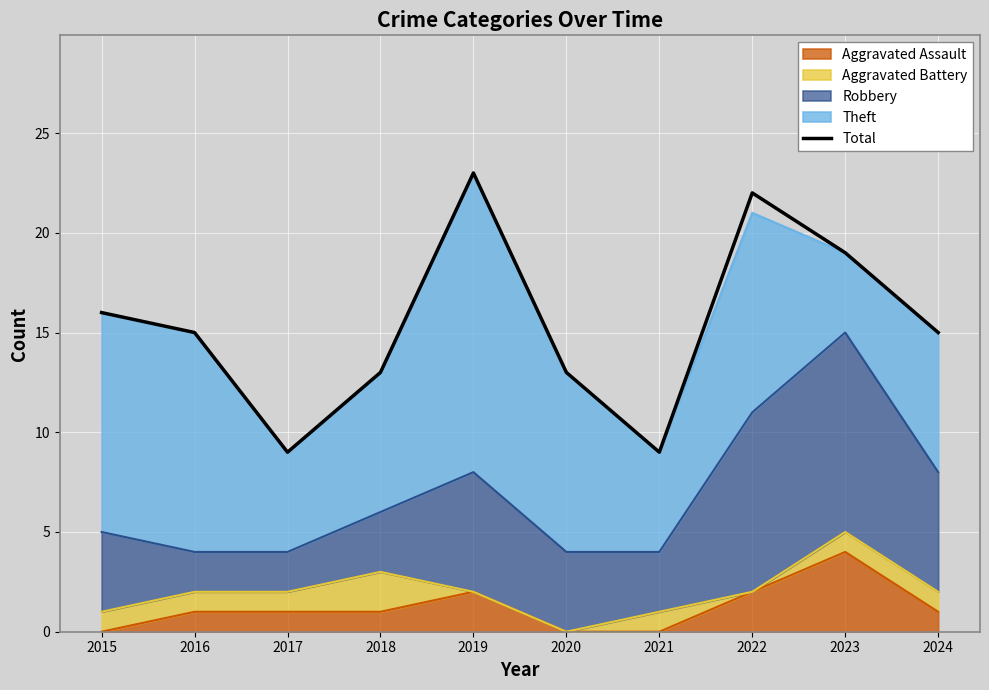

What is the maximum value shown in the chart?

23